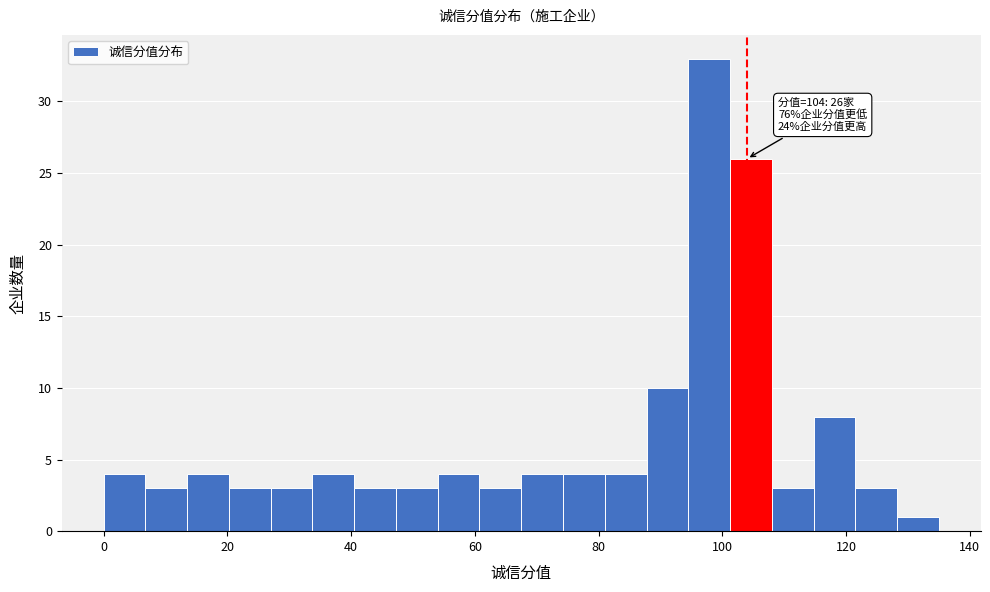

Around what value on the x-axis is the tallest bar? Give the approximate position of its centre, as read against the axis.

98